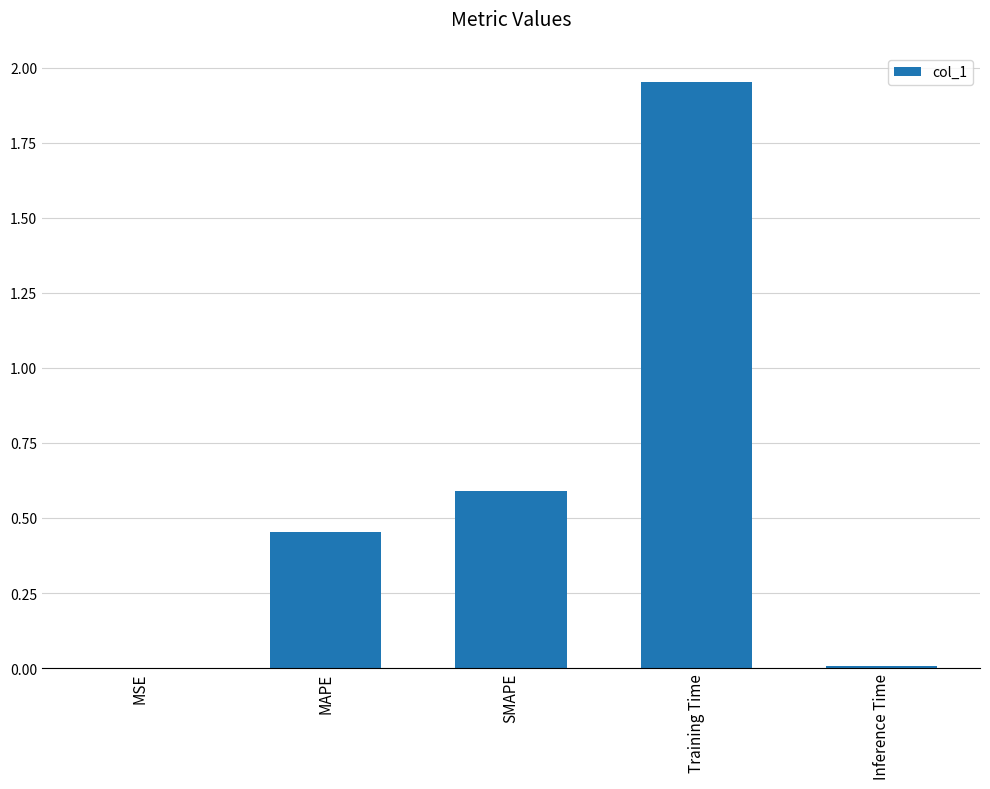

Between SMAPE and Inference Time, which is larger?

SMAPE